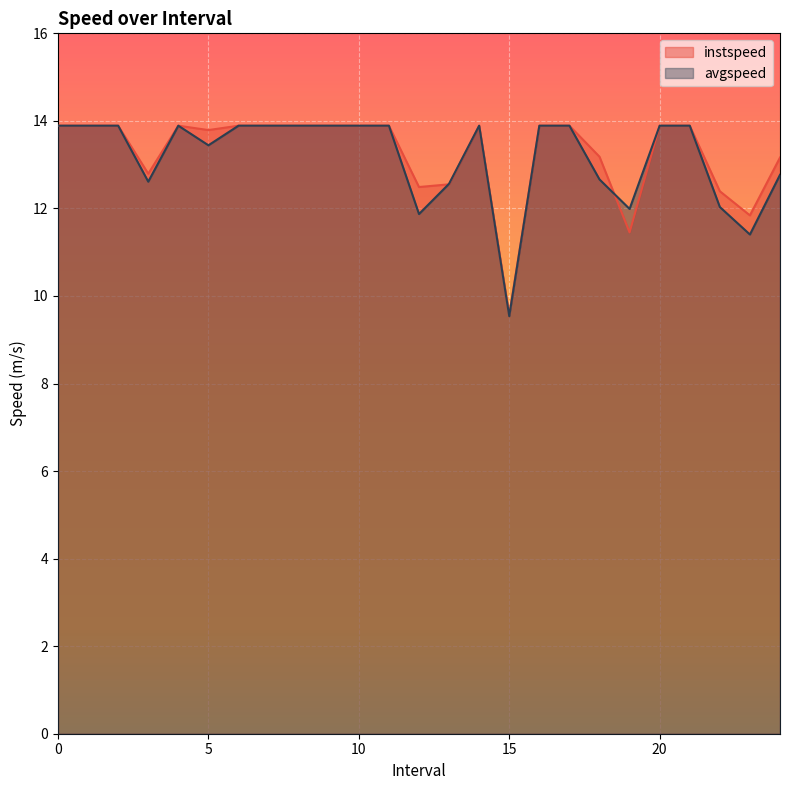

Reading right to left, list all the values displayed in this chart.

instspeed: 13.2	11.8	12.4	13.9	13.9	11.5	13.2	13.9	13.9	9.6	13.9	12.6	12.5	13.9	13.9	13.9	13.9	13.9	13.9	13.8	13.9	12.8	13.9	13.9	13.9
avgspeed: 12.8	11.4	12.0	13.9	13.9	12.0	12.7	13.9	13.9	9.5	13.9	12.6	11.9	13.9	13.9	13.9	13.9	13.9	13.9	13.4	13.9	12.6	13.9	13.9	13.9